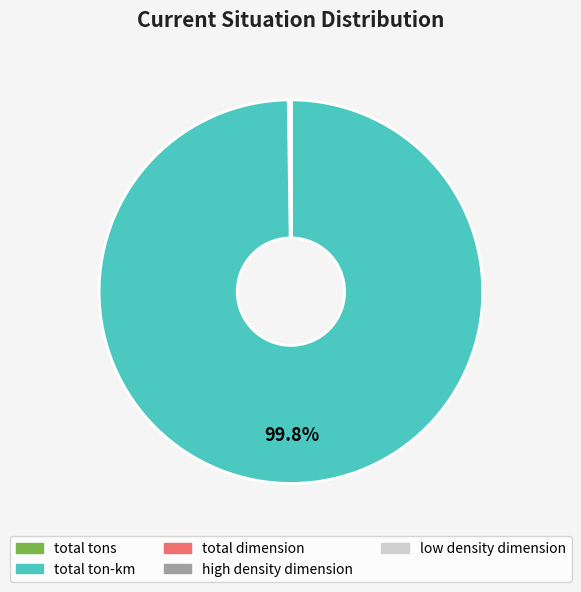

Is there any slice that represents more than half of the pie?

Yes